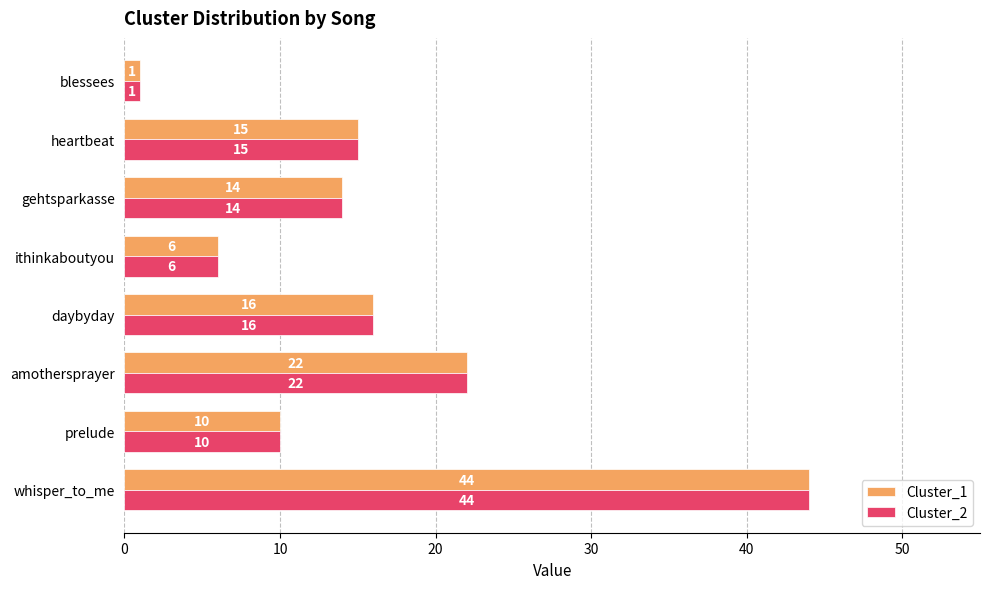

What are all the series names shown in the legend?

Cluster_1, Cluster_2